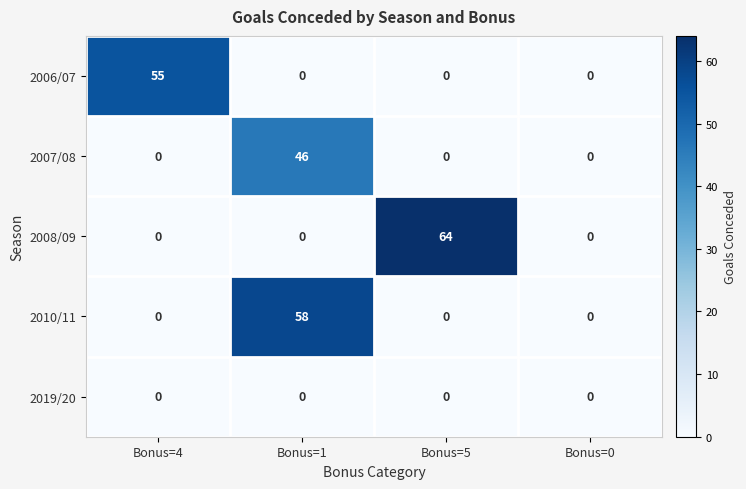

Rank the series by their maximum value, from lowest to highest.

2019/20, 2007/08, 2006/07, 2010/11, 2008/09